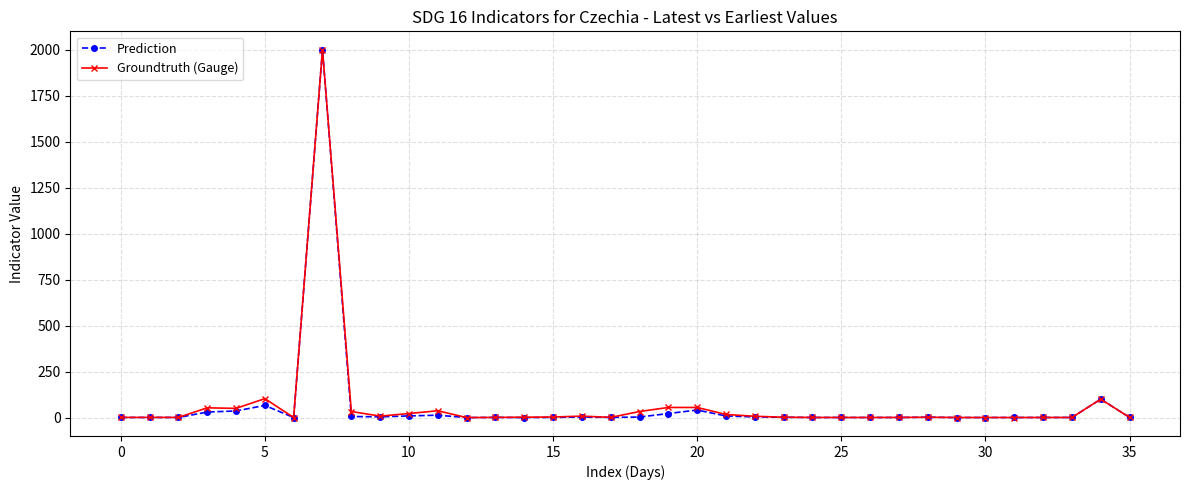

What is the maximum value shown in the chart?

1999.0